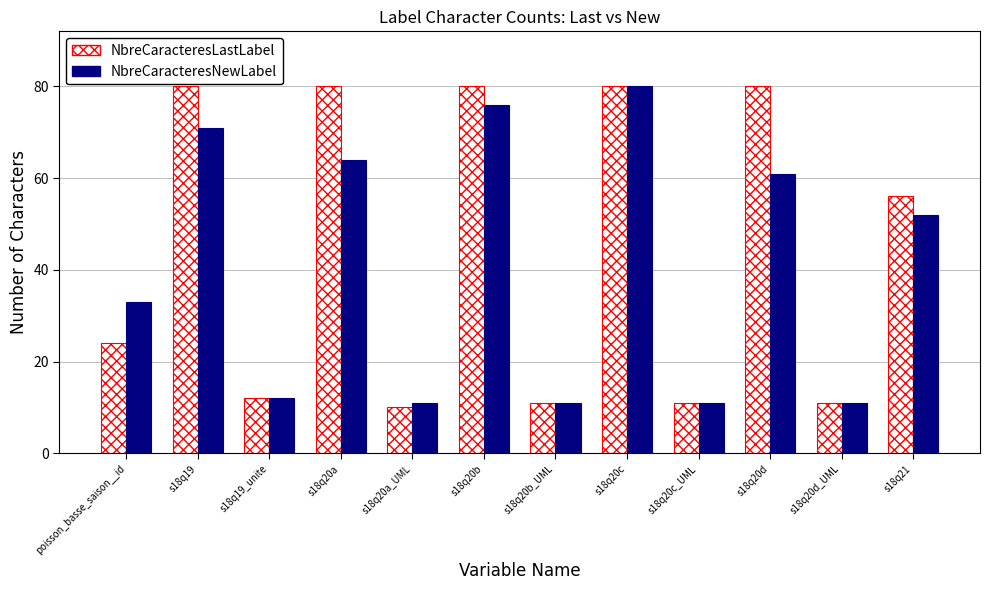

Is it true that NbreCaracteresNewLabel equals 33 at poisson_basse_saison__id?

True